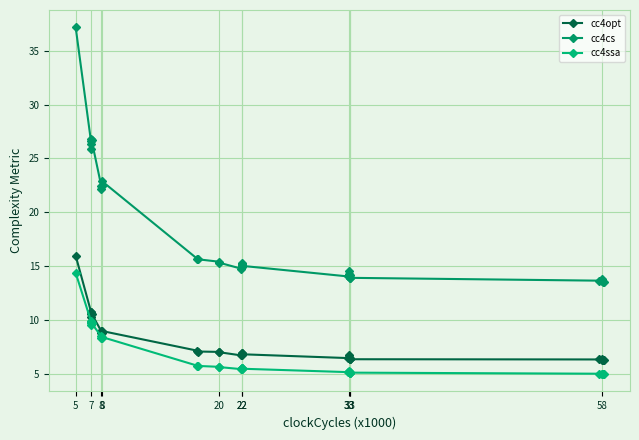

Reading left to right, list all the values displayed in this chart.

cc4opt: 16.0	10.8	10.6	10.7	10.3	10.6	9.0	8.8	8.8	9.0	7.2	7.1	7.0	7.0	6.7	6.9	6.9	6.8	7.0	6.8	6.5	6.6	6.5	6.7	6.5	6.4	6.5	6.4	6.4	6.3	6.3	6.4	6.3	6.3
cc4cs: 37.2	26.6	26.3	26.8	25.9	26.7	22.5	22.2	22.4	22.9	15.7	15.6	15.4	15.3	14.8	15.2	15.1	14.9	15.3	15.0	14.0	14.2	14.1	14.6	14.1	13.9	14.2	14.0	13.9	13.7	13.6	13.8	13.6	13.6
cc4ssa: 14.4	9.9	9.7	9.8	9.6	9.7	8.5	8.4	8.4	8.4	5.8	5.7	5.7	5.6	5.5	5.5	5.5	5.5	5.5	5.5	5.2	5.2	5.2	5.3	5.2	5.1	5.2	5.1	5.1	5.0	5.0	5.0	5.0	5.0